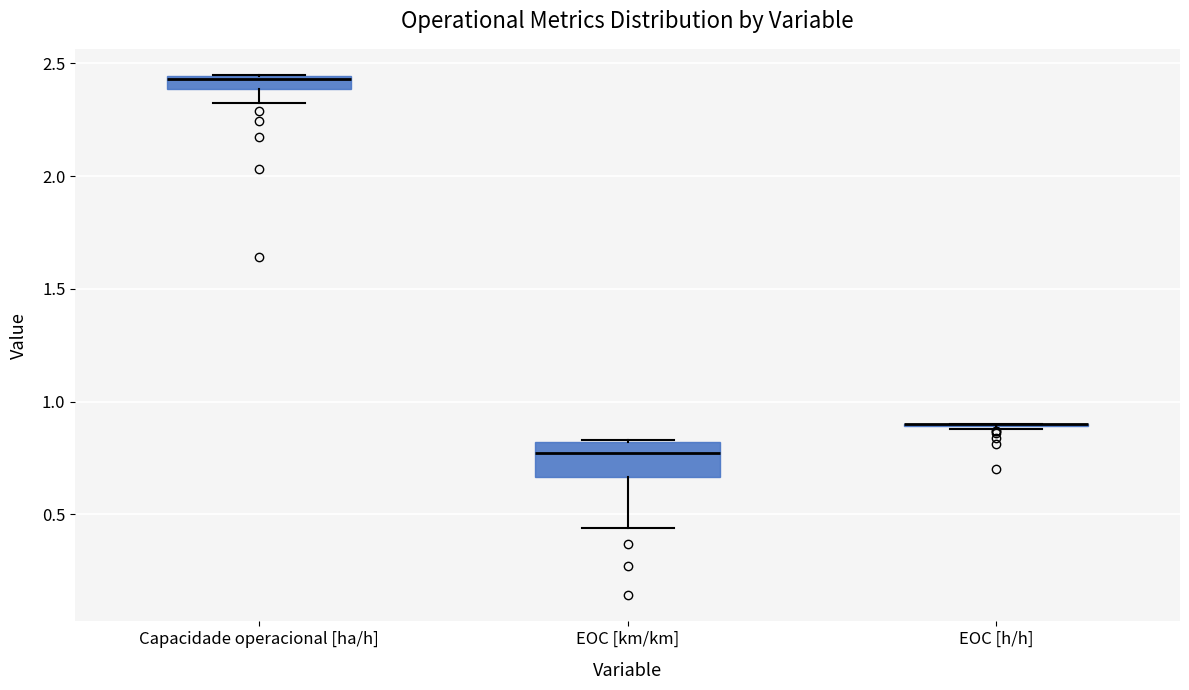

Comparing the boxes themselves (not the whiskers), which one is the tallest?

EOC [km/km]